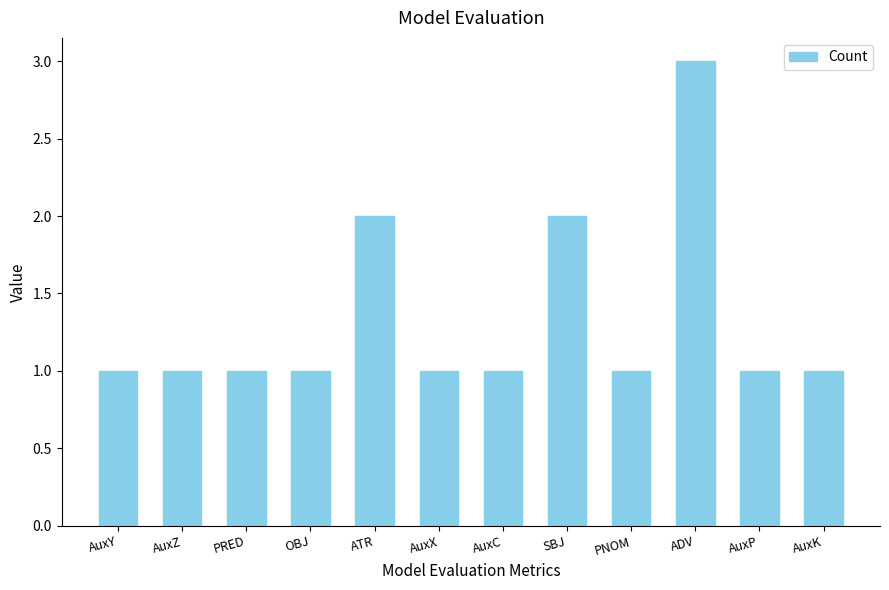

What position from the left is SBJ?

8